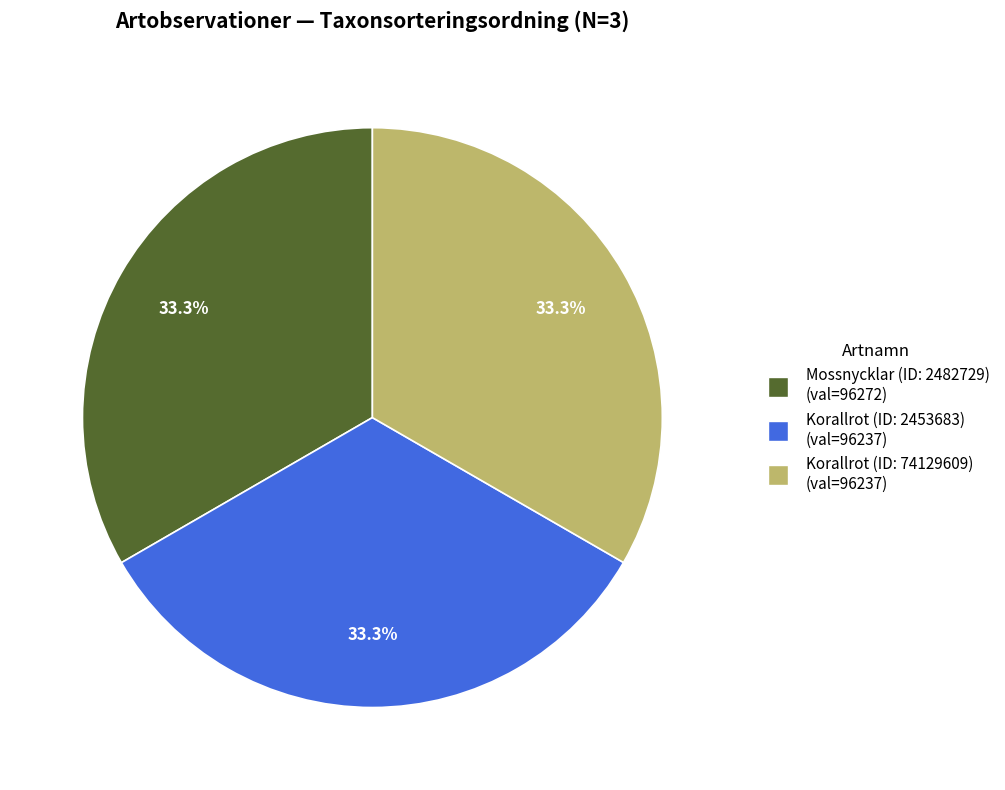

What is the ratio of the value at Korallrot (ID: 2453683) to the value at Korallrot (ID: 74129609)?

1.0